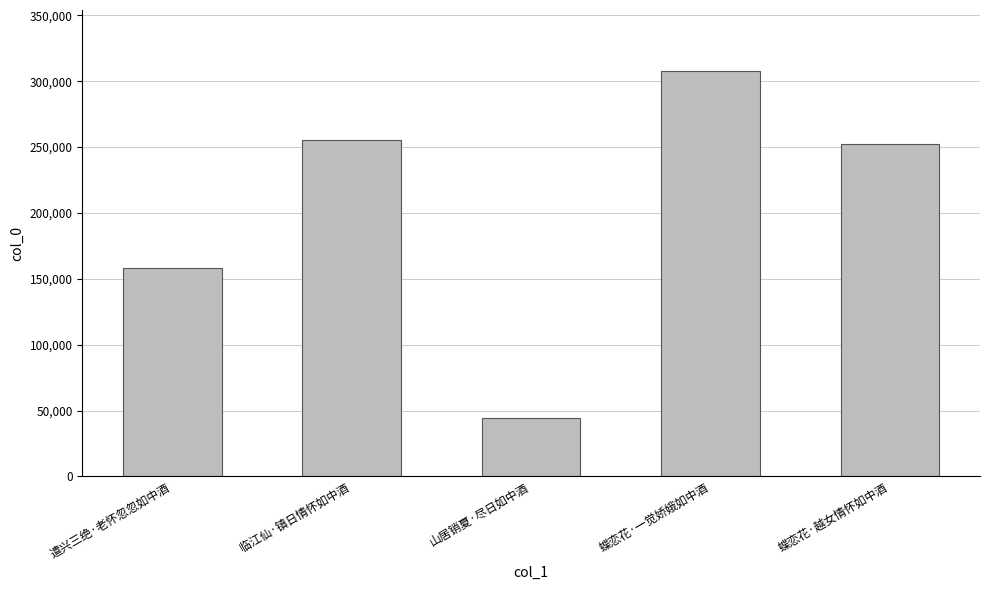

Which label corresponds to the smallest value in the chart?

山居销夏·尽日如中酒